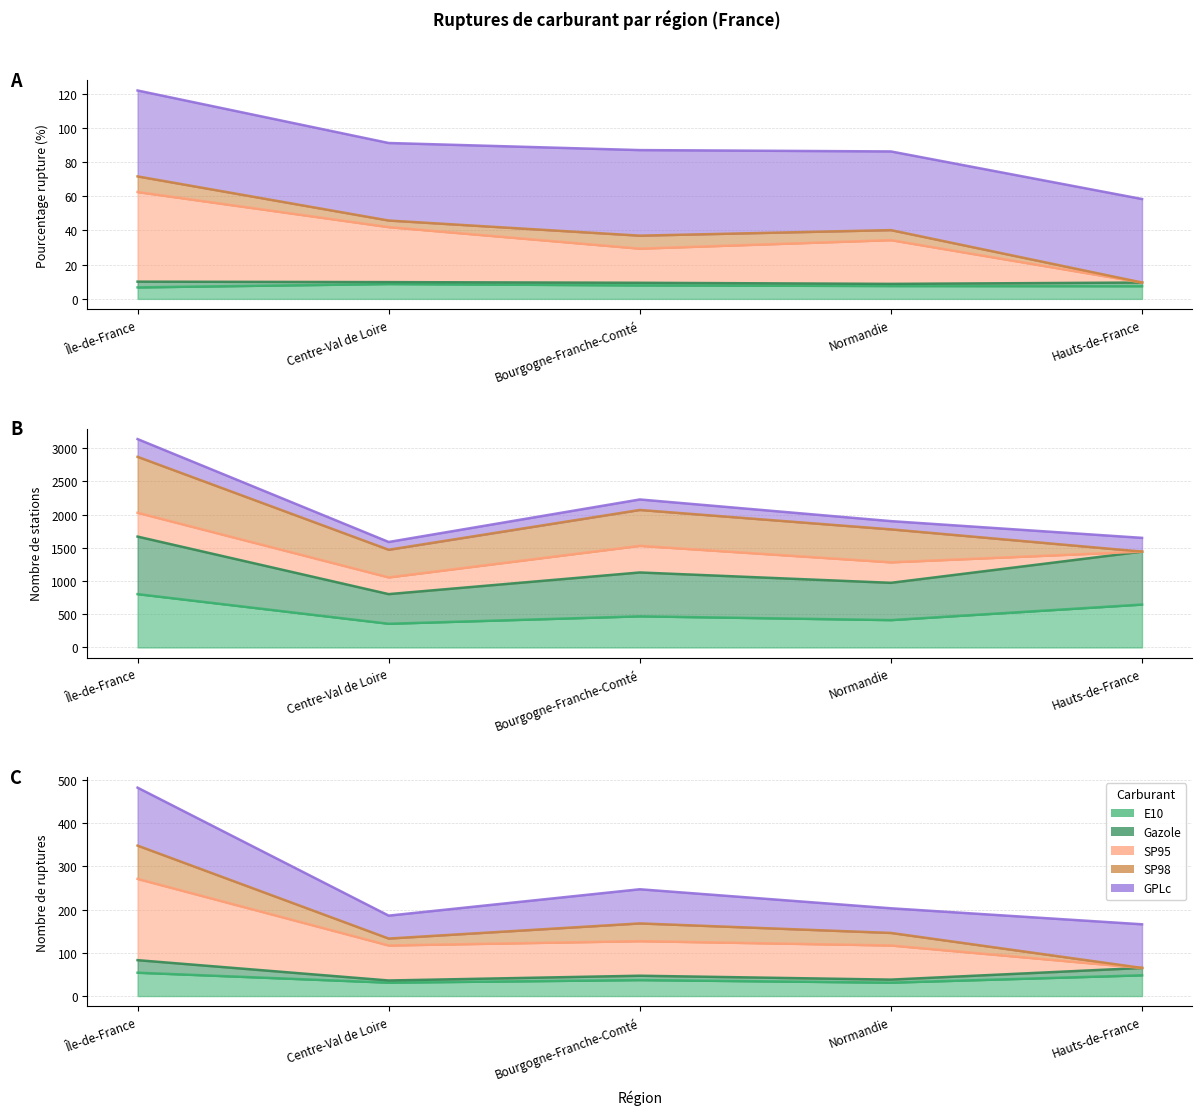

What is the difference between the second highest and minimum values in the E10 series?

1.2